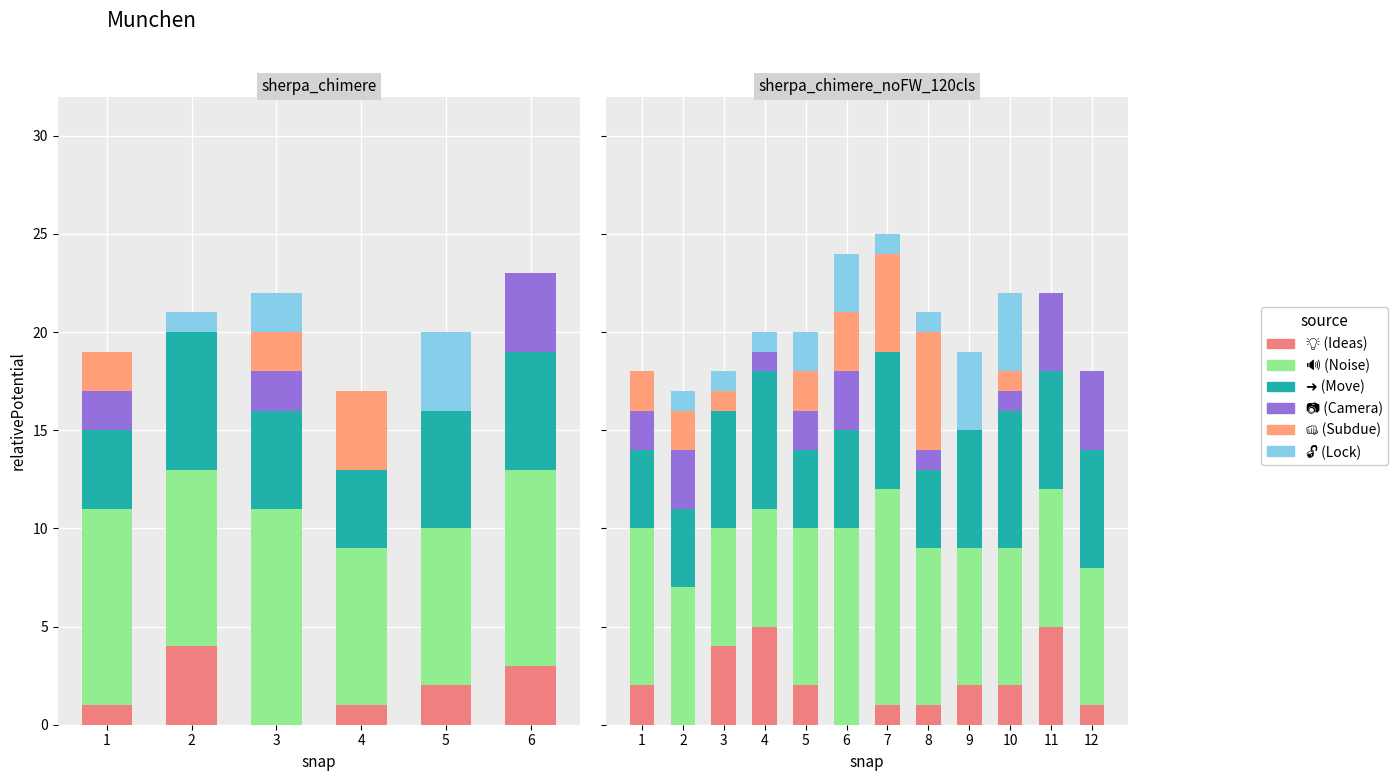

List the series in order of their peak value, lowest first.

📷 (Camera), 🔓 (Lock), 💡 (Ideas), 👊 (Subdue), ➜ (Move), 🔊 (Noise)